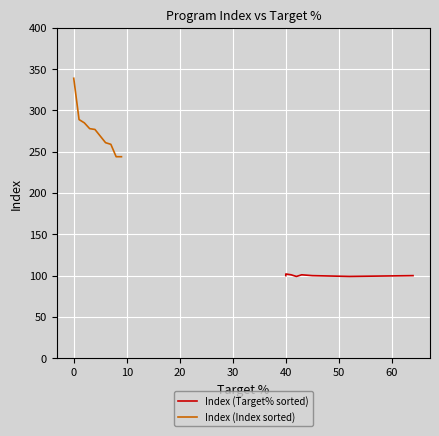

Between 60 and 9, which series saw the biggest shift?

Index (Index sorted)